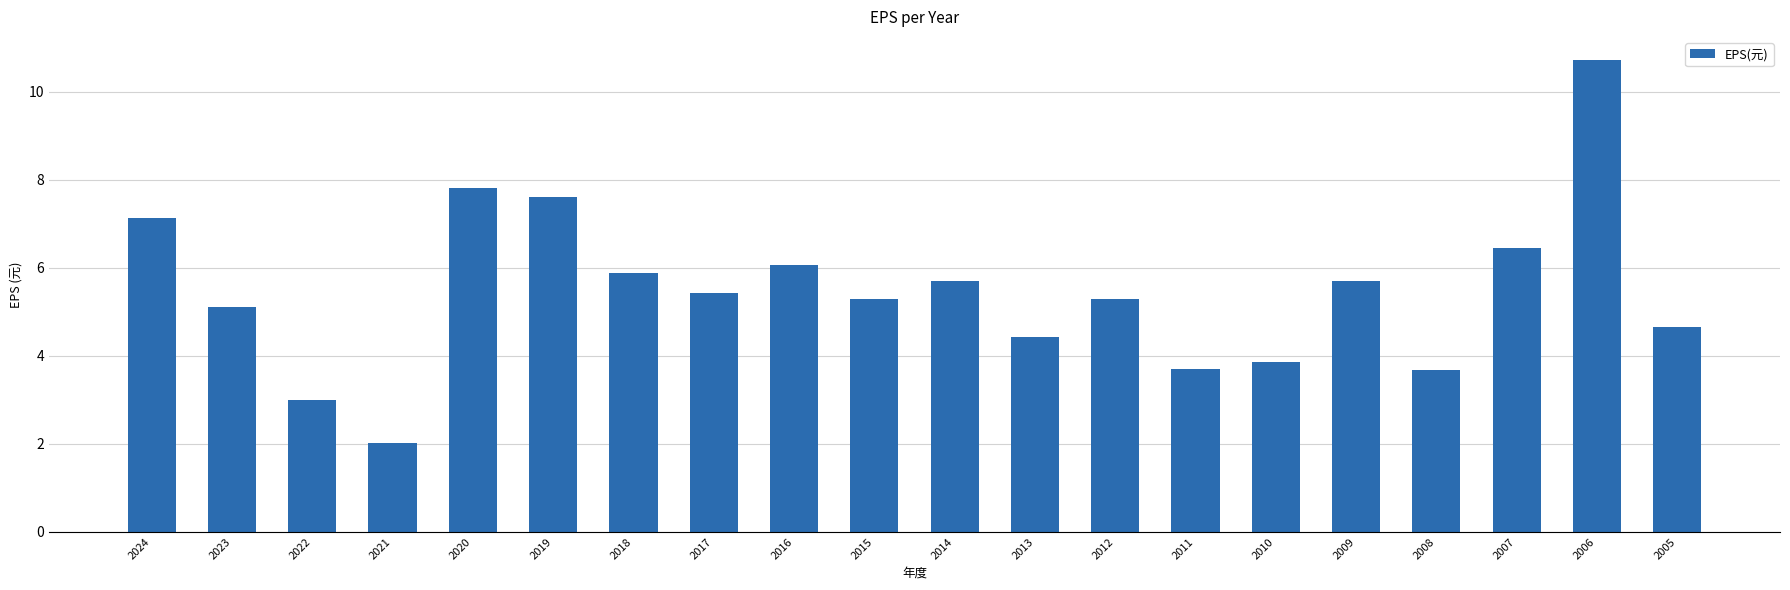

At which label does the data first exceed 5?

2024